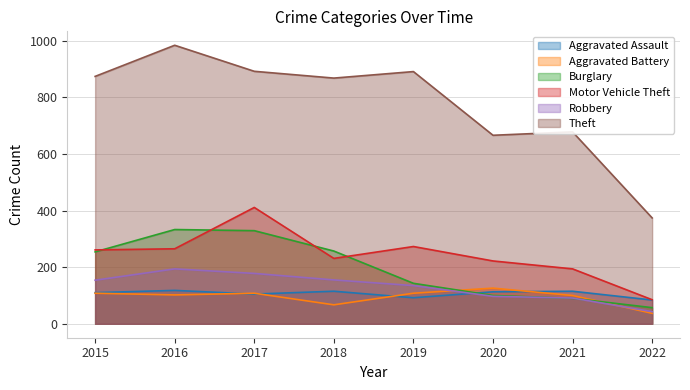

What is the value of the Burglary point at the 4th from the left?

257